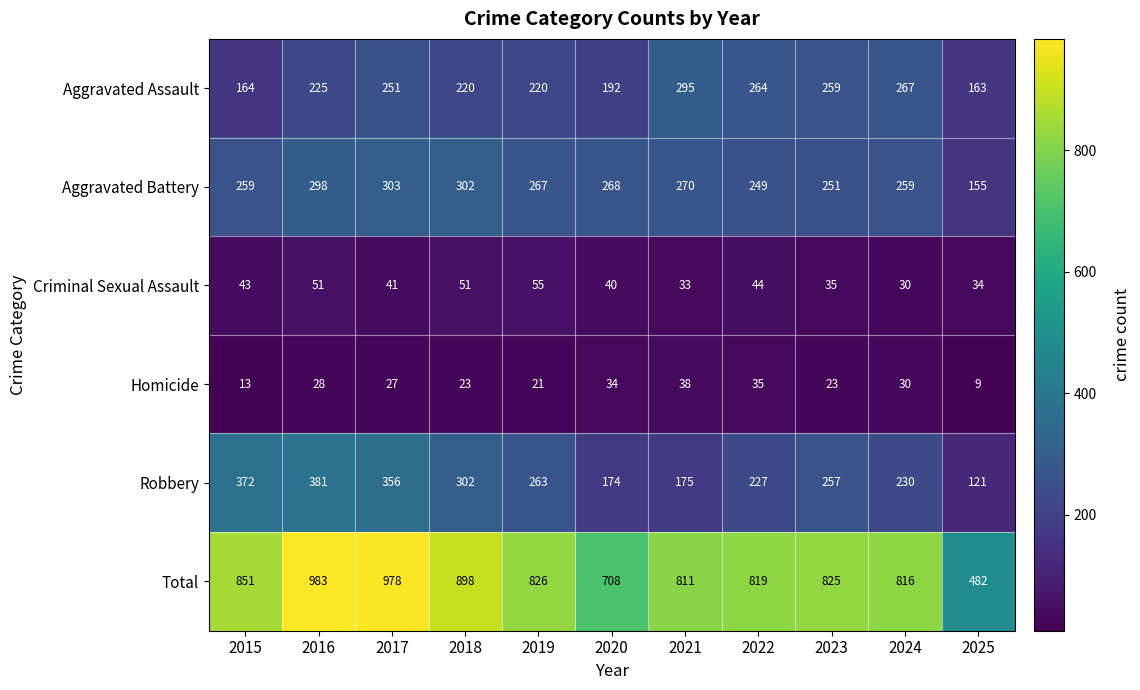

Is it true that Homicide equals 38 at 2017?

False